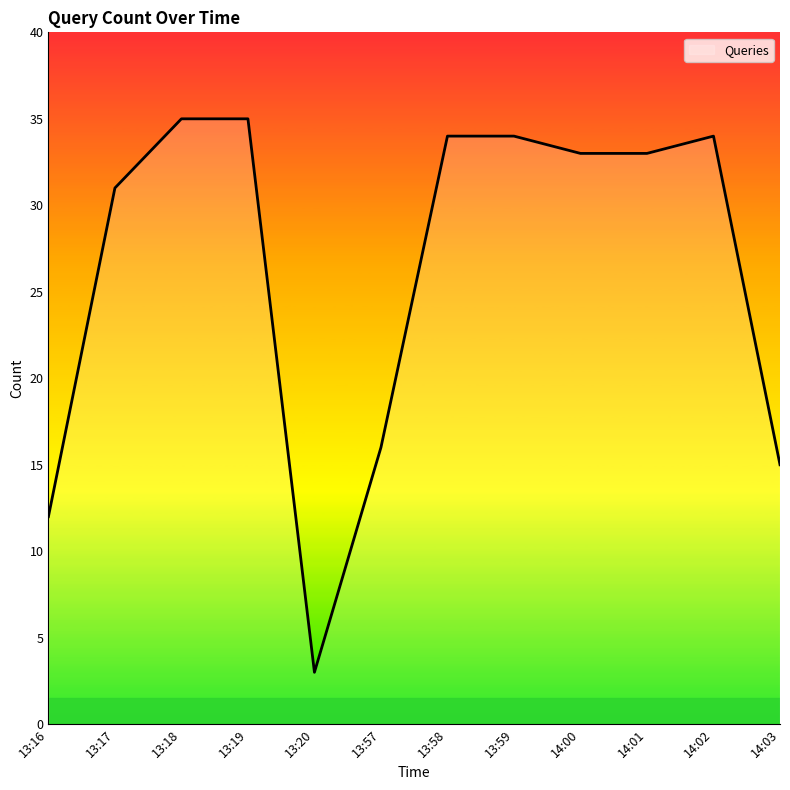

At which label does the data first exceed 33?

13:18